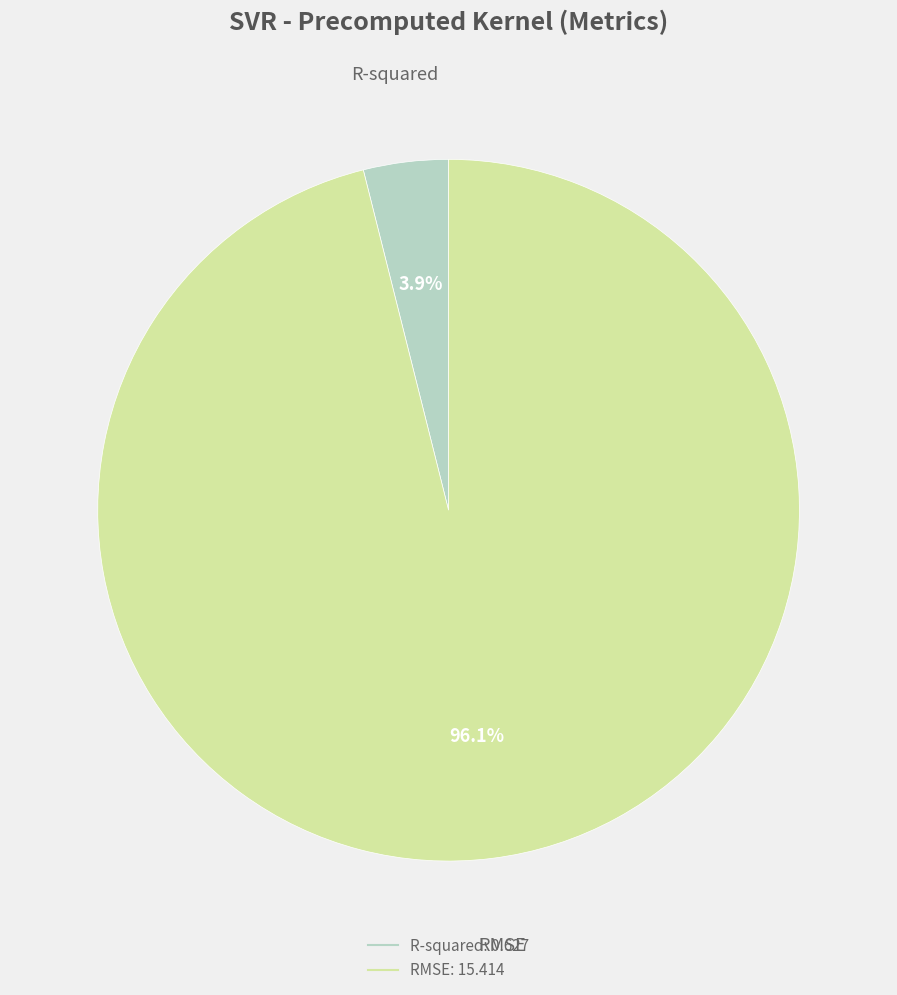

To the nearest percent, what portion does R-squared represent?

4%